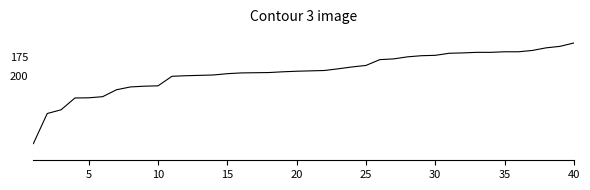

Does the chart have visible grid lines?

No